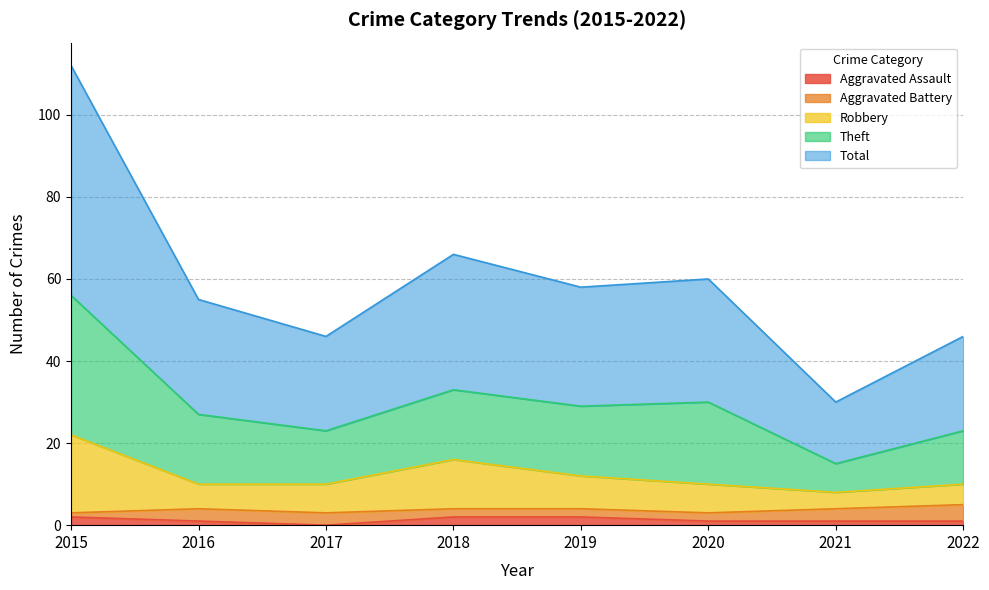

Which has a higher value, 2017 or 2015?

2015